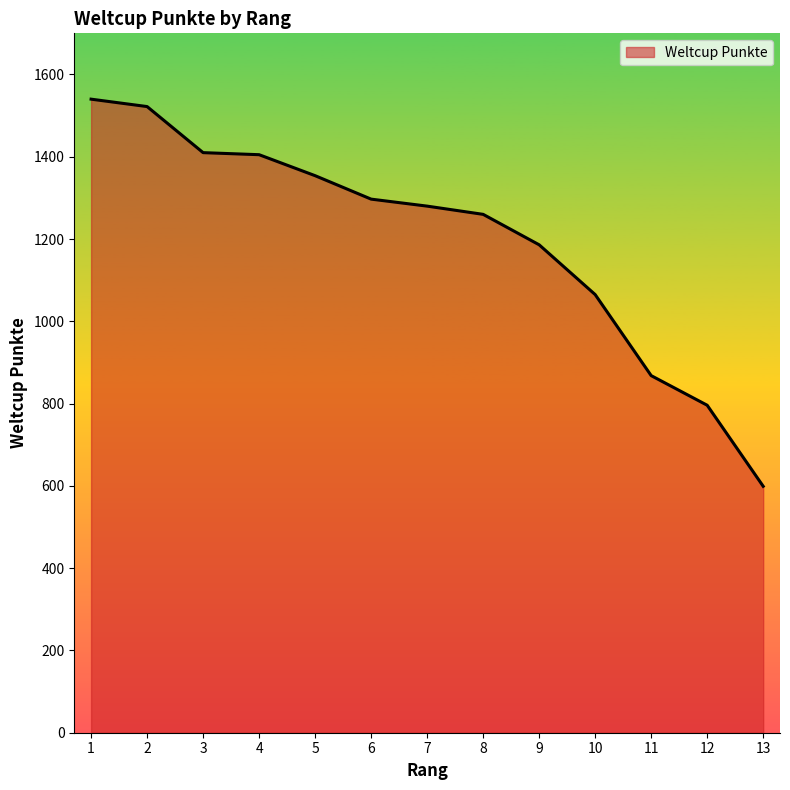

What value does the data have at 6?

1297